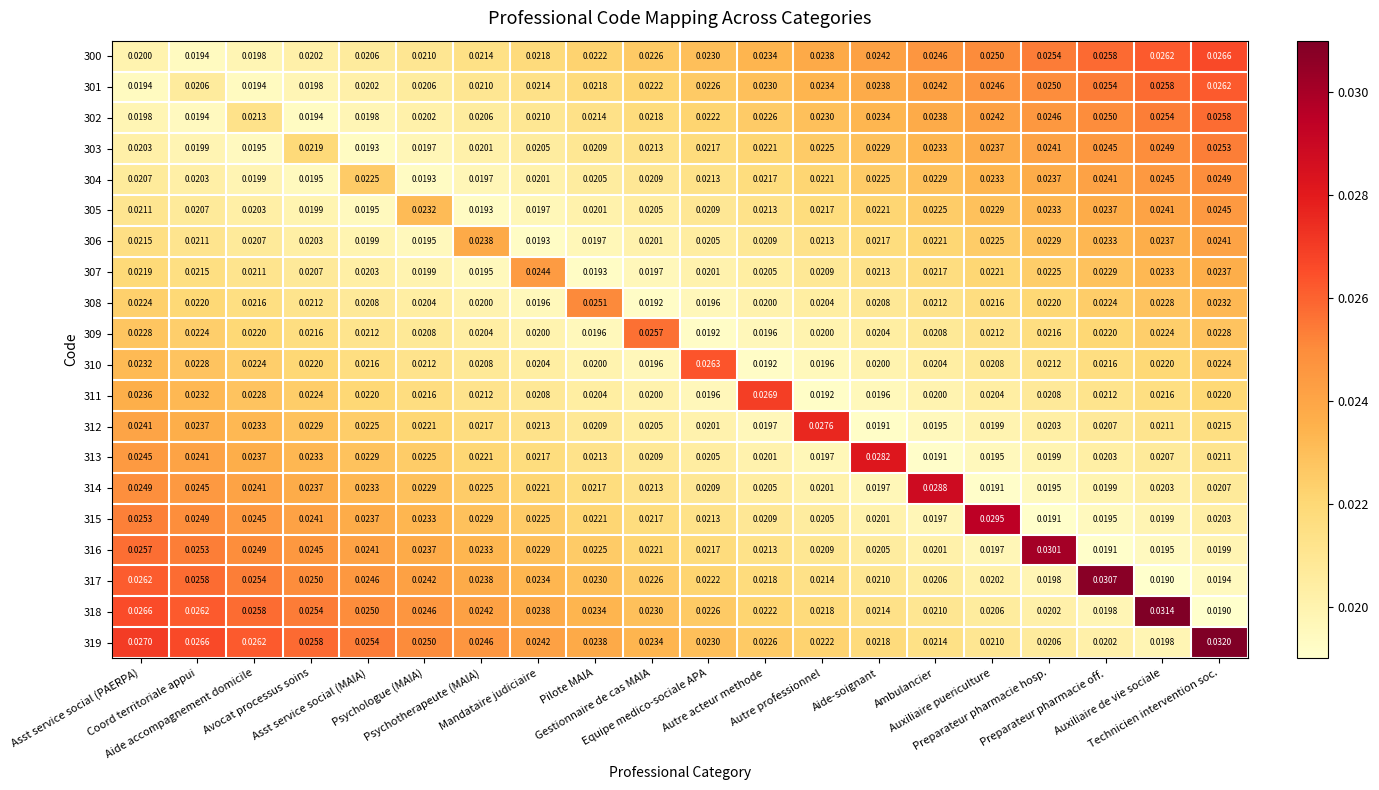

How many series are shown in this chart?

20